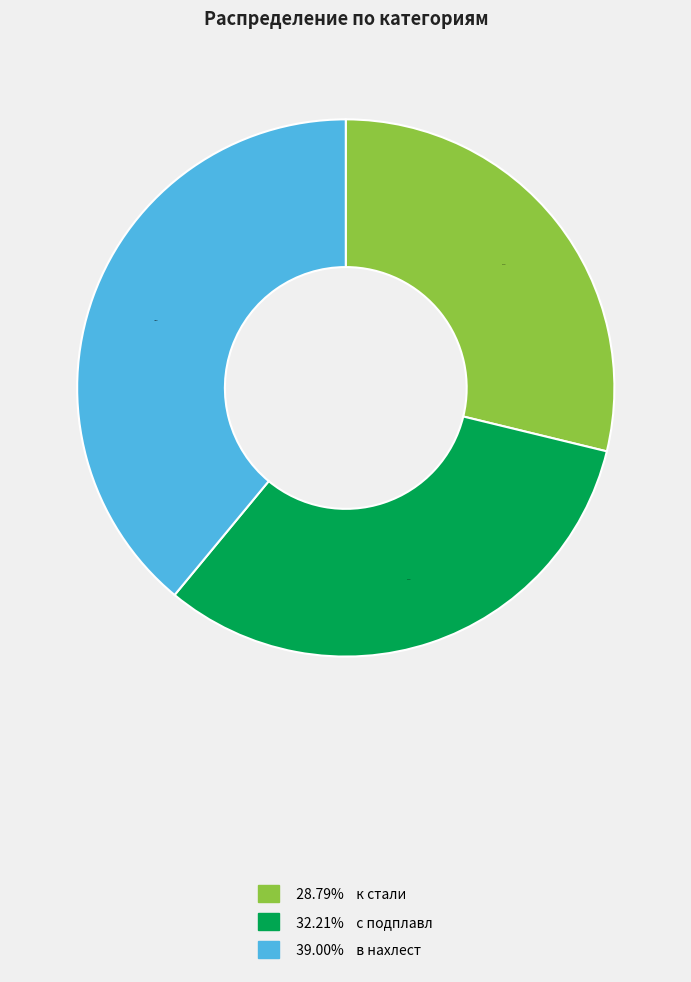

To the nearest percent, what is the average slice percentage?

33%